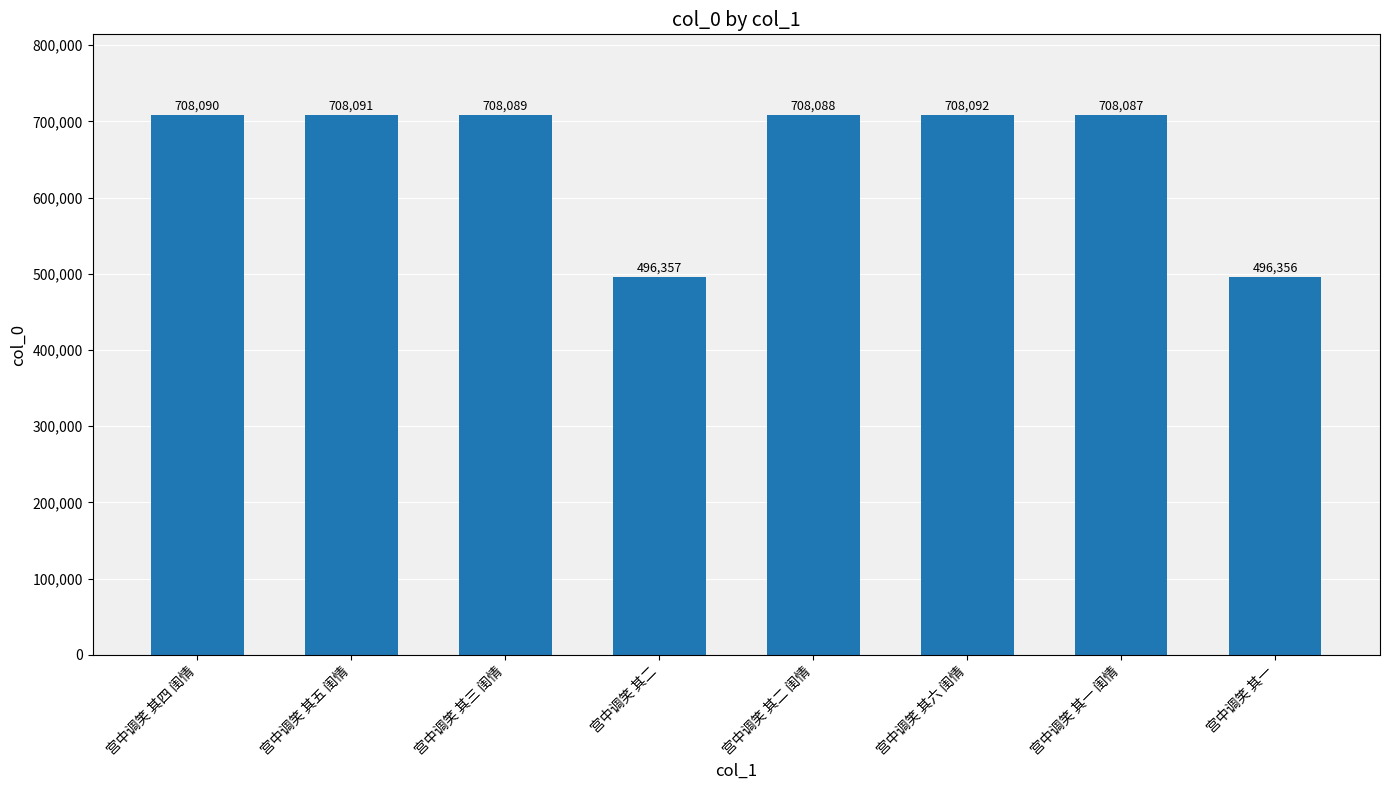

What is the maximum value shown in the chart?

708092